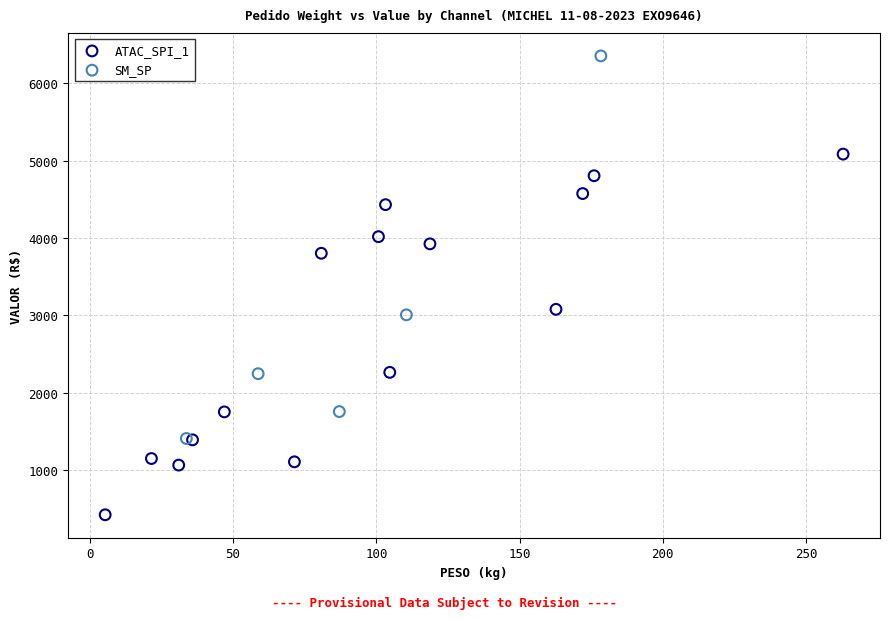

Which series reaches the minimum Y coordinate?

ATAC_SPI_1